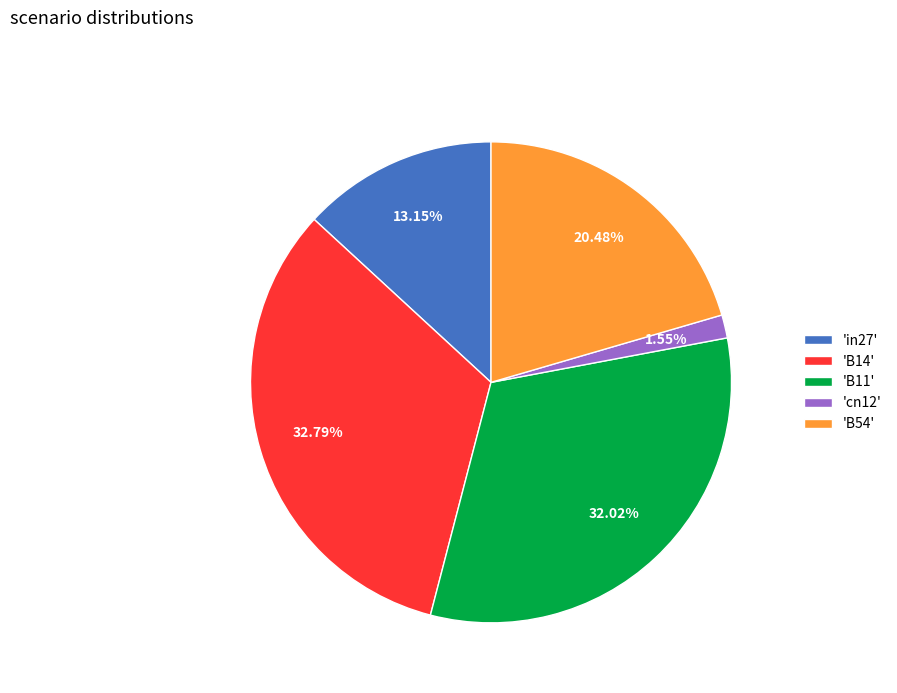

Does 'B14' represent more than half of the total?

No